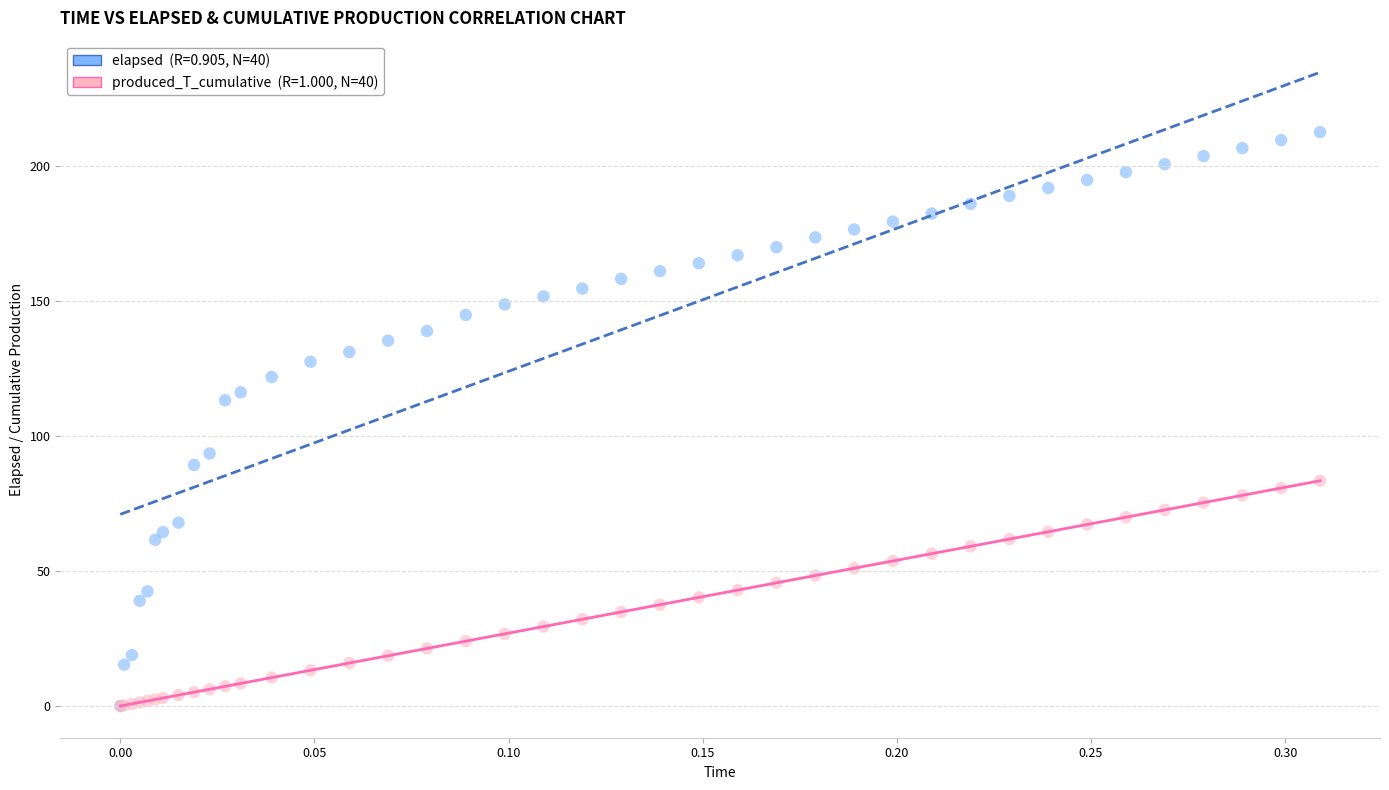

Across all series, what Y value is closest to 106?

113.2